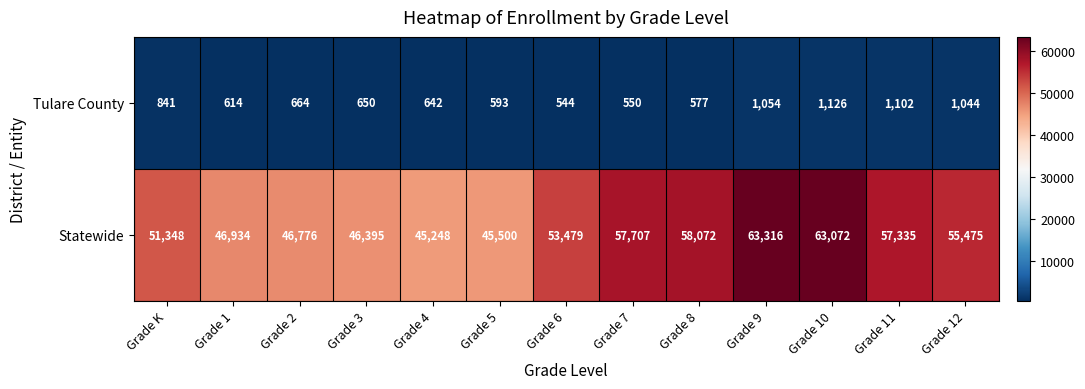

Reading left to right, what are all the values shown in this chart?

Tulare County: 841	614	664	650	642	593	544	550	577	1054	1126	1102	1044
Statewide: 51348	46934	46776	46395	45248	45500	53479	57707	58072	63316	63072	57335	55475